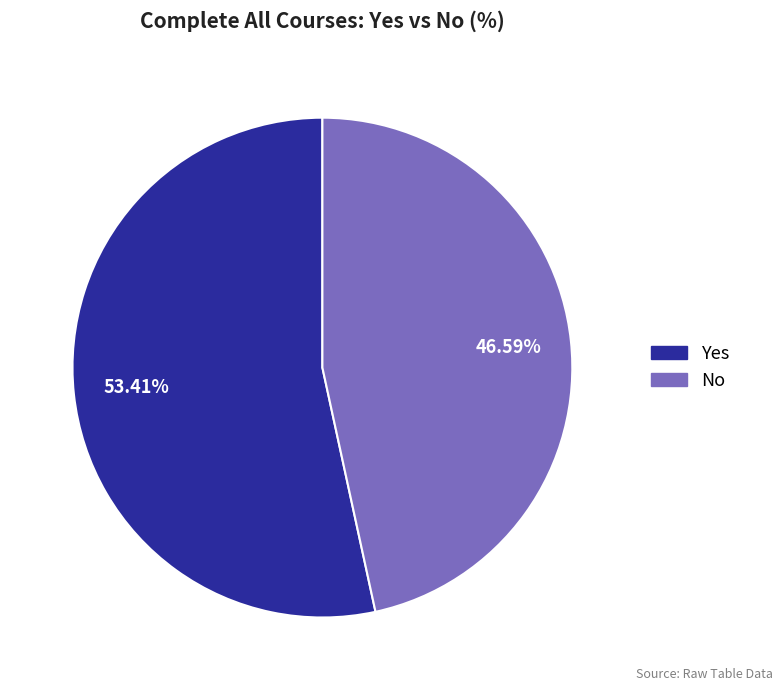

Which category has the smallest portion of the pie?

No